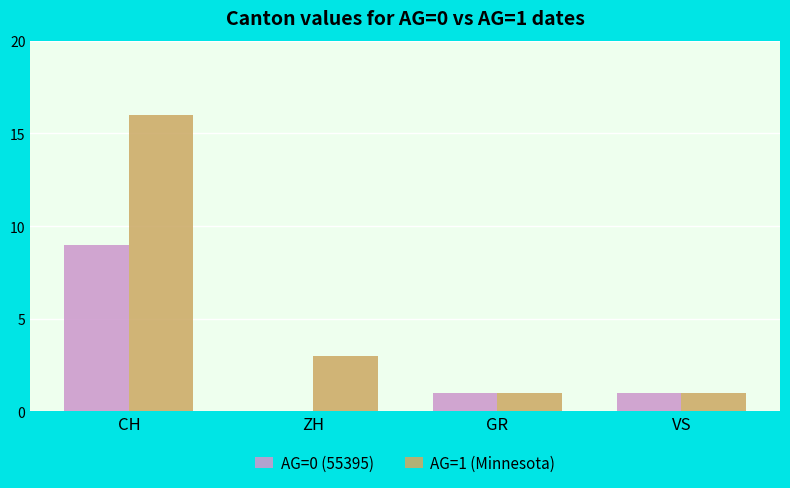

How many distinct data groups are displayed?

2